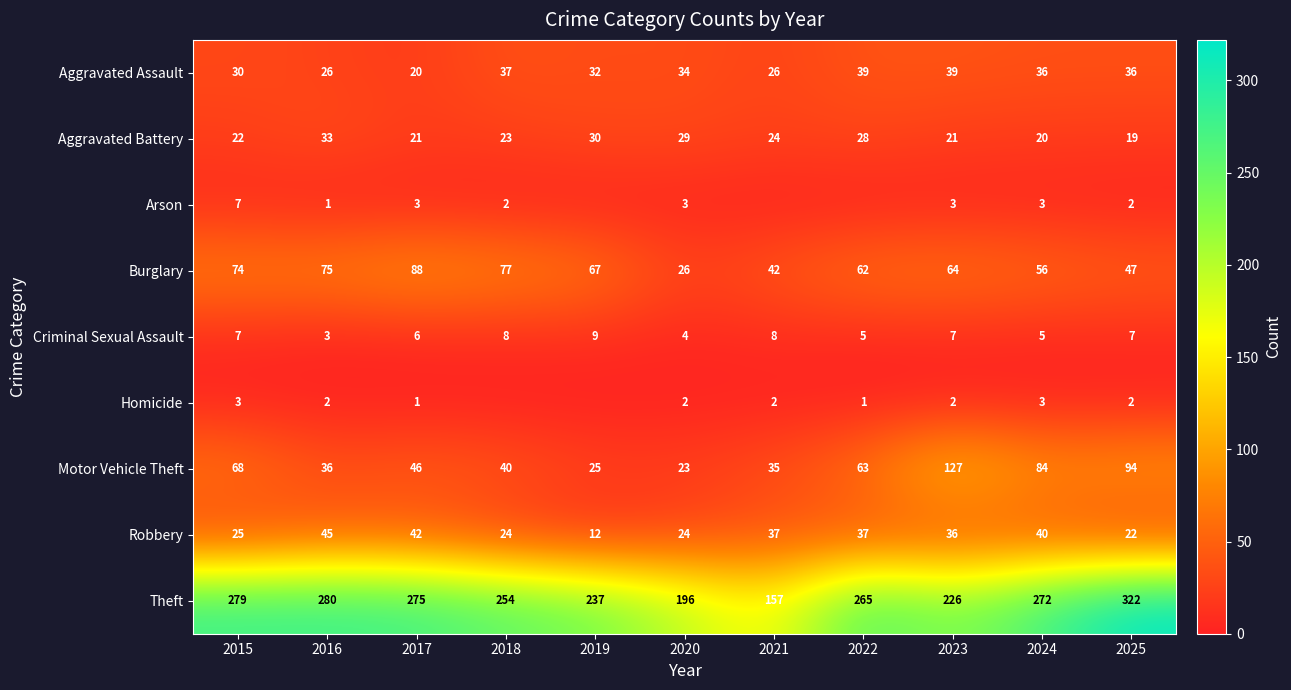

Between 2016 and 2019, which is larger?

2019